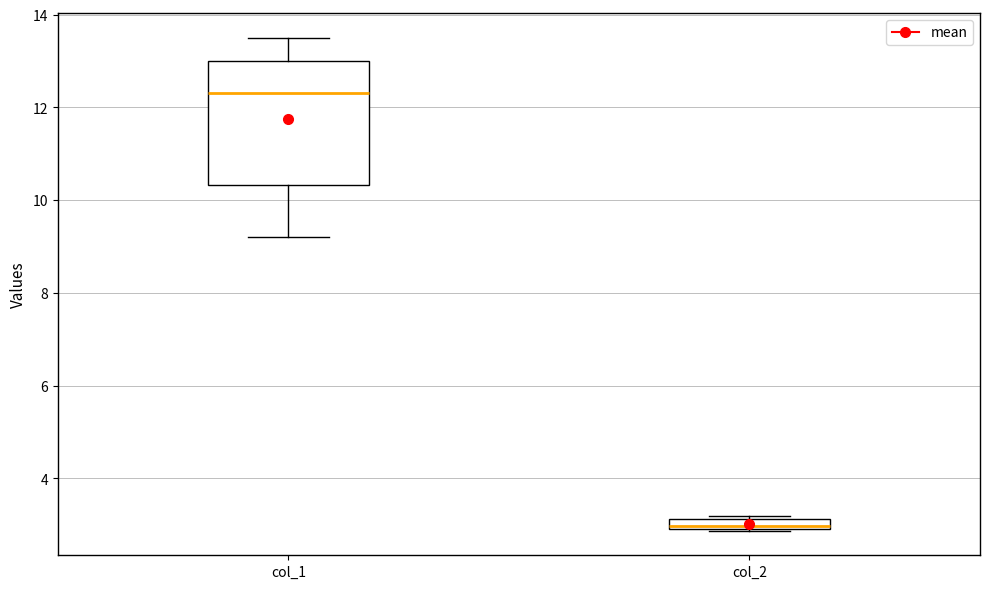

Comparing the boxes themselves (not the whiskers), which one is the tallest?

col_1